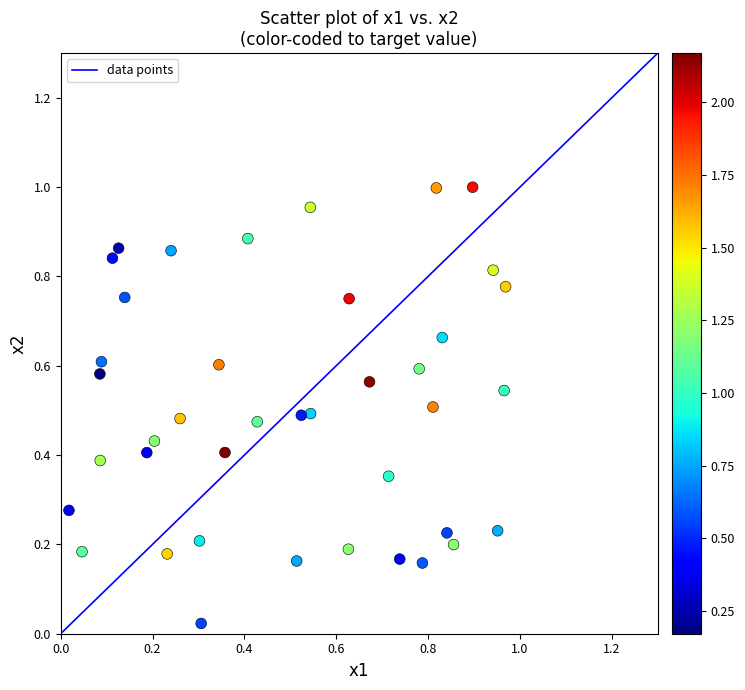

How many data points are displayed?

40